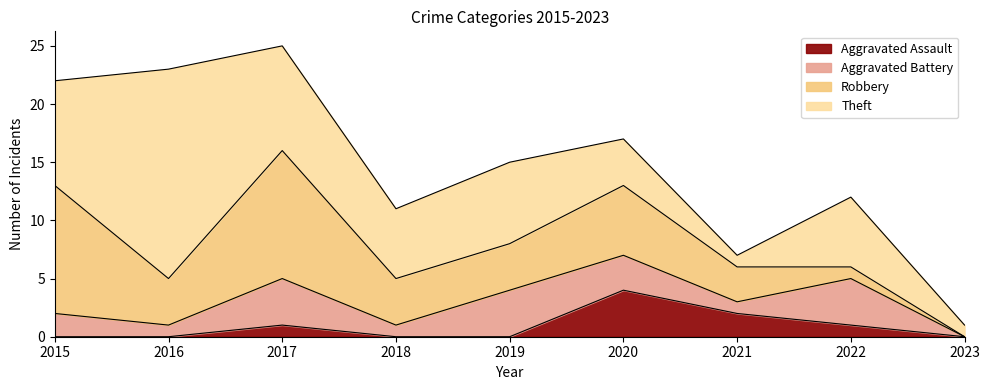

What is the maximum value shown in the chart?

18